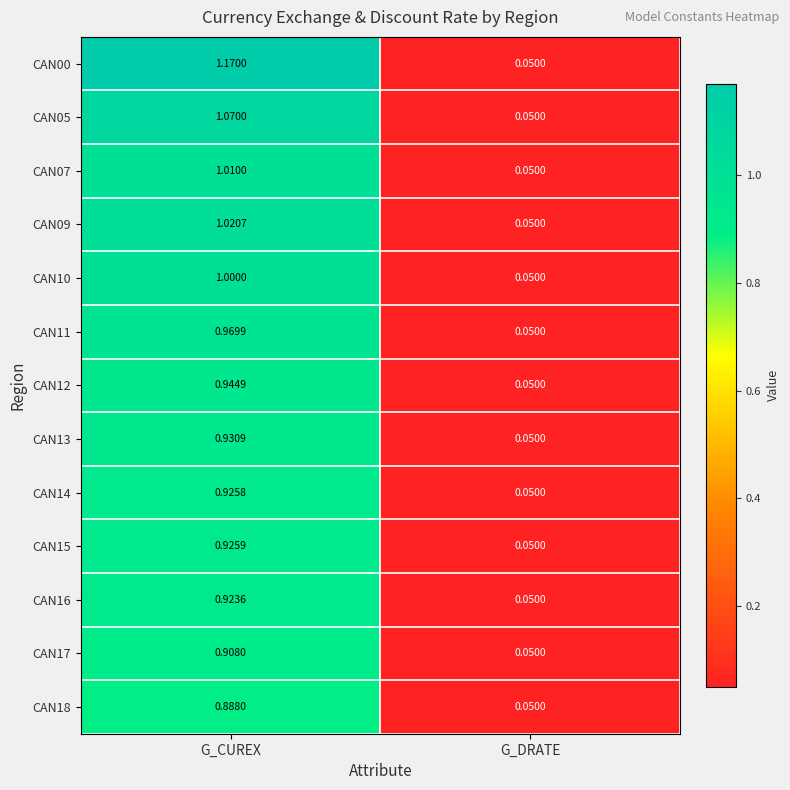

At which category does the chart reach its peak across all series?

G_CUREX